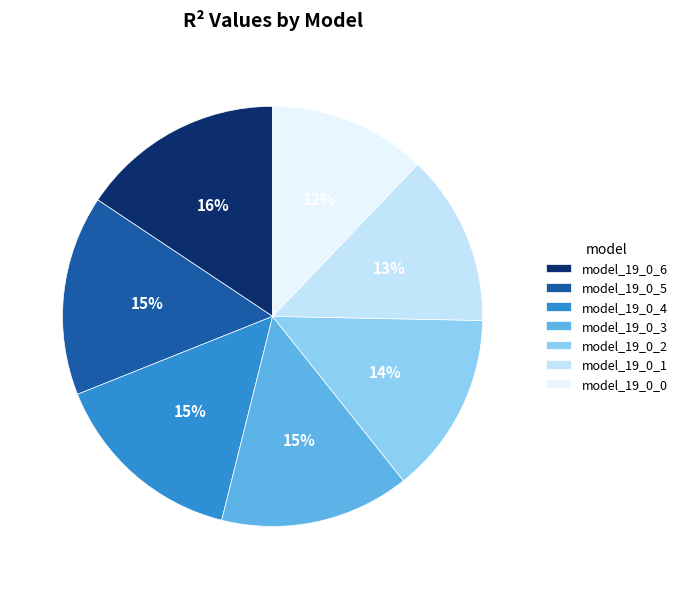

To the nearest percent, what is the difference between the model_19_0_1 and model_19_0_4 slice percentages?

2%